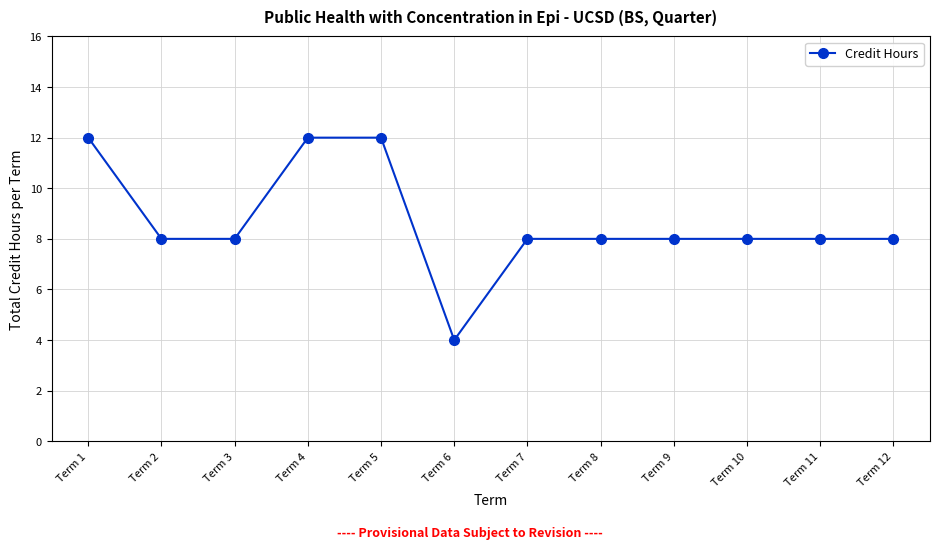

How many values are between 8 and 12?

11